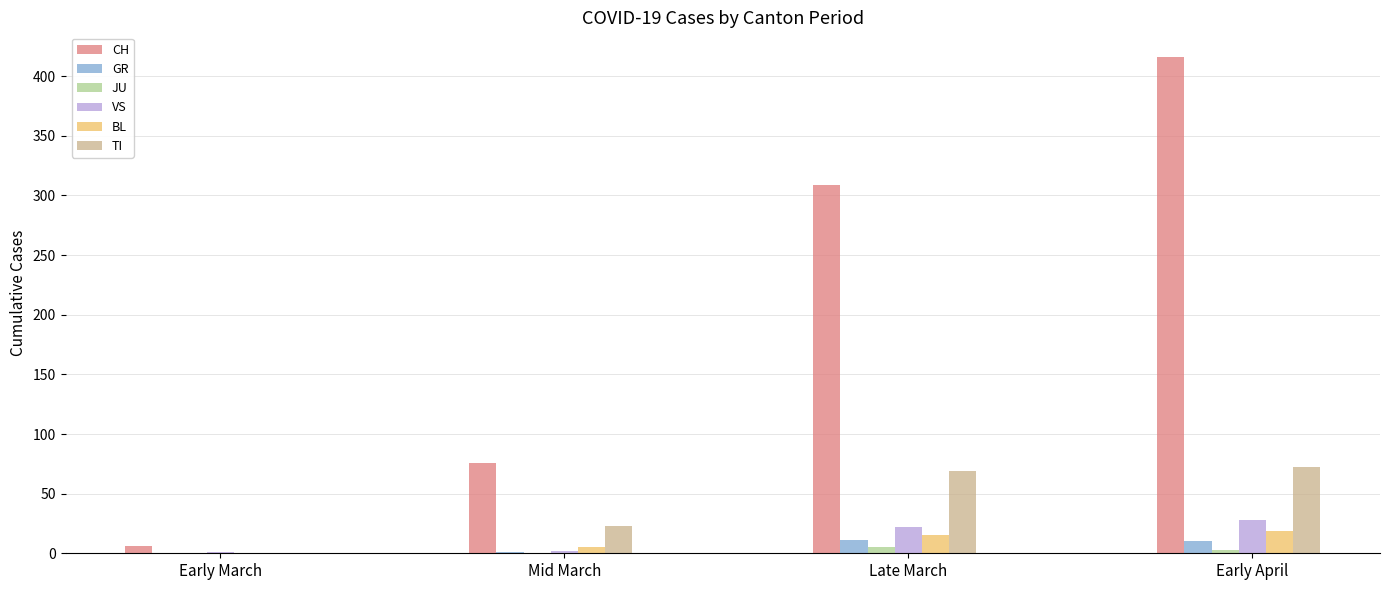

Which series has the largest total across all categories?

CH